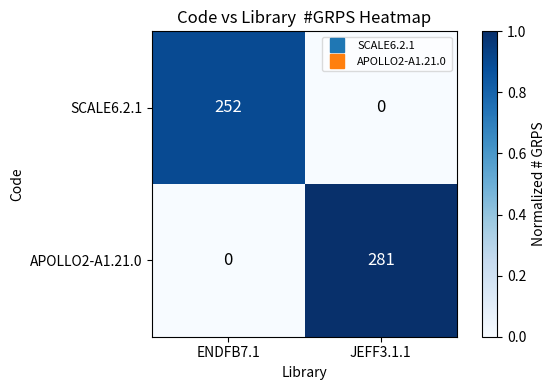

True or false: SCALE6.2.1 has a value of 252 at ENDFB7.1.

True